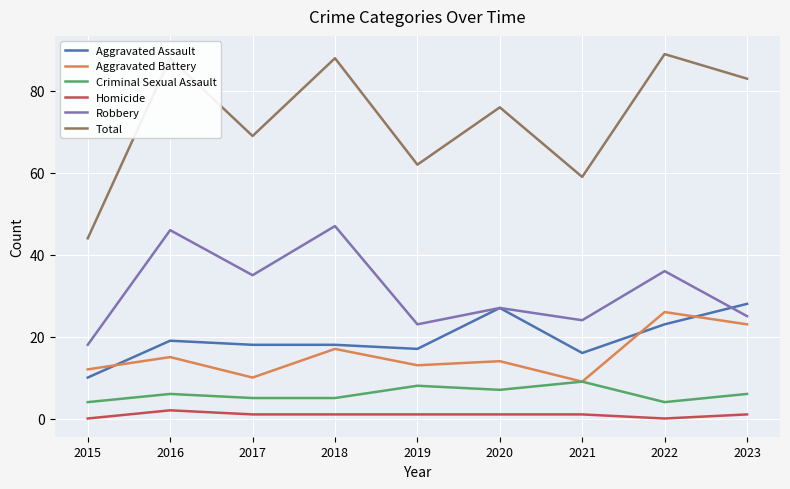

Which series has the largest range (max minus min)?

Total